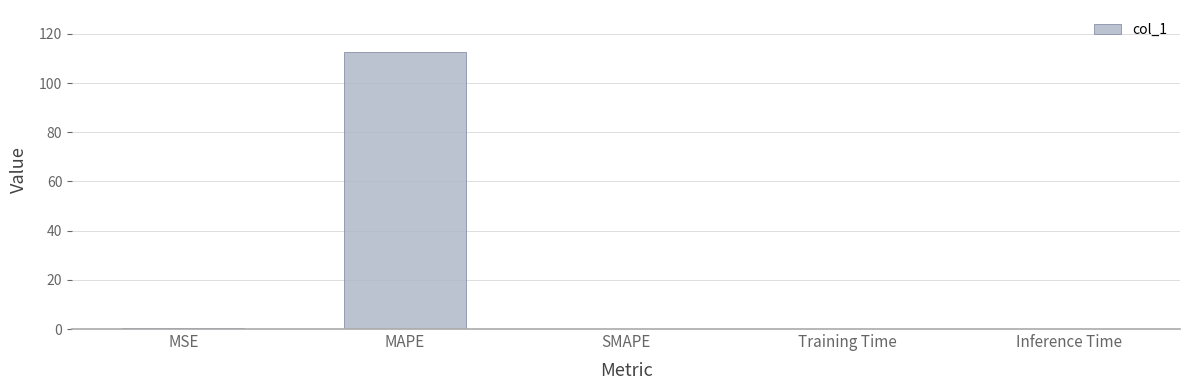

What is the greatest value displayed?

112.8